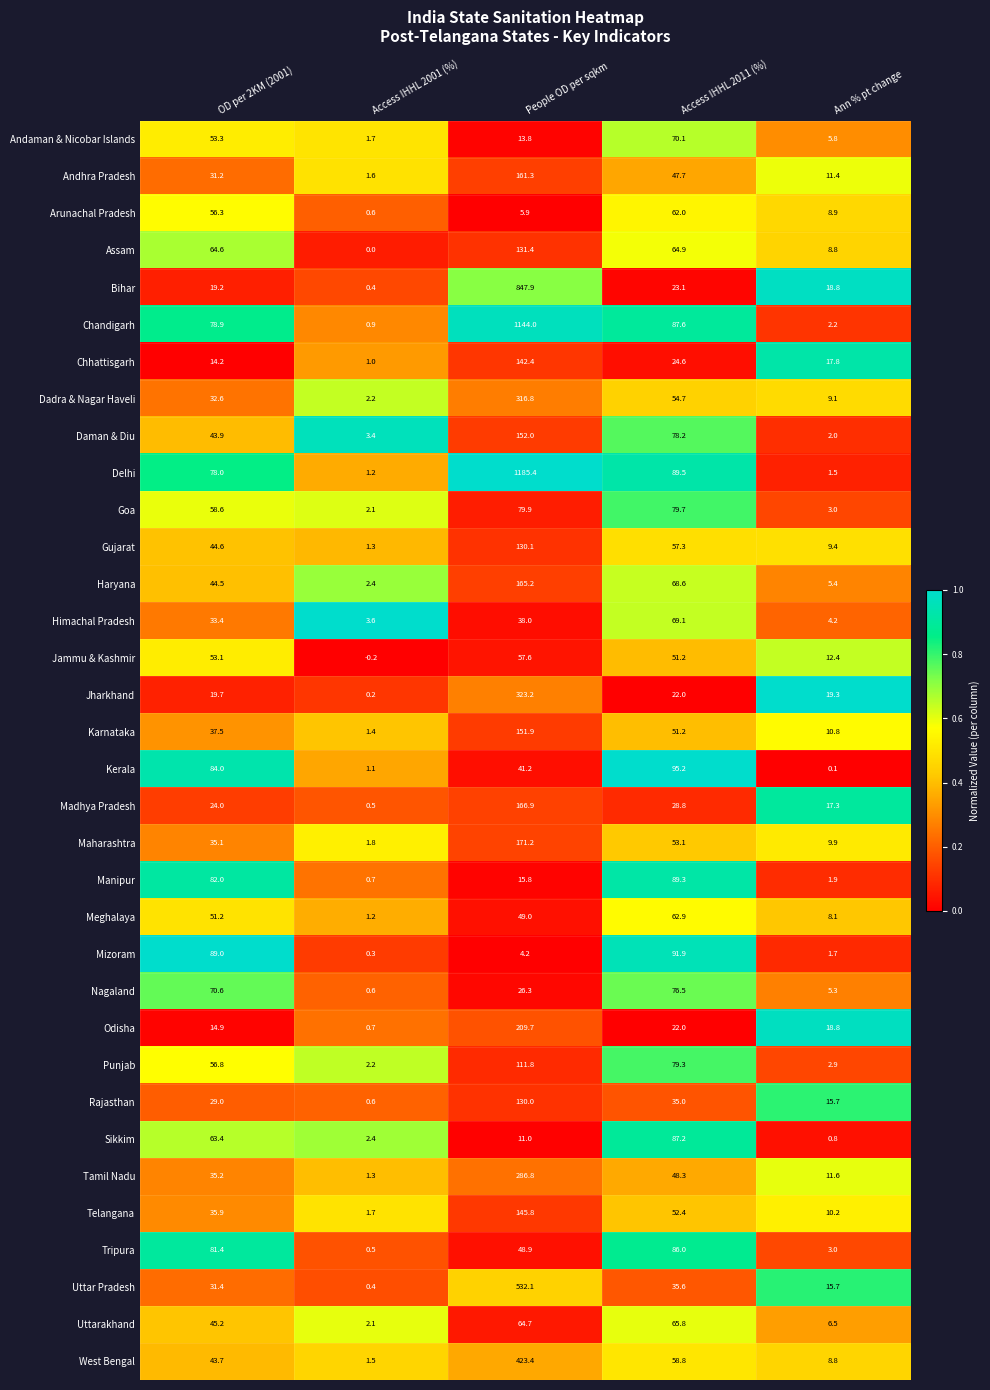

Between OD per 2KM (2001) and Access IHHL 2011 (%), which series saw the biggest shift?

Himachal Pradesh